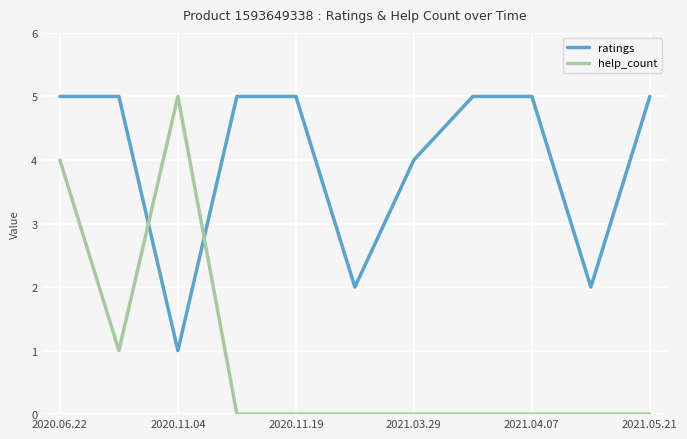

Which series has the largest range (max minus min)?

help_count